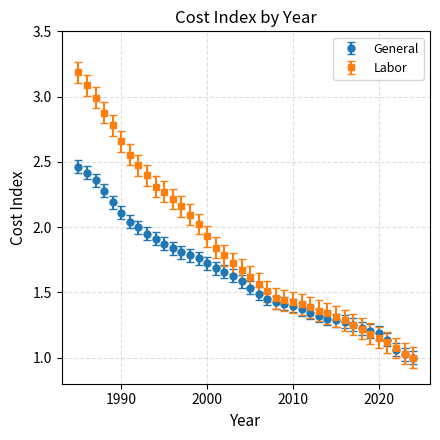

Which series has the widest spread of values?

Labor